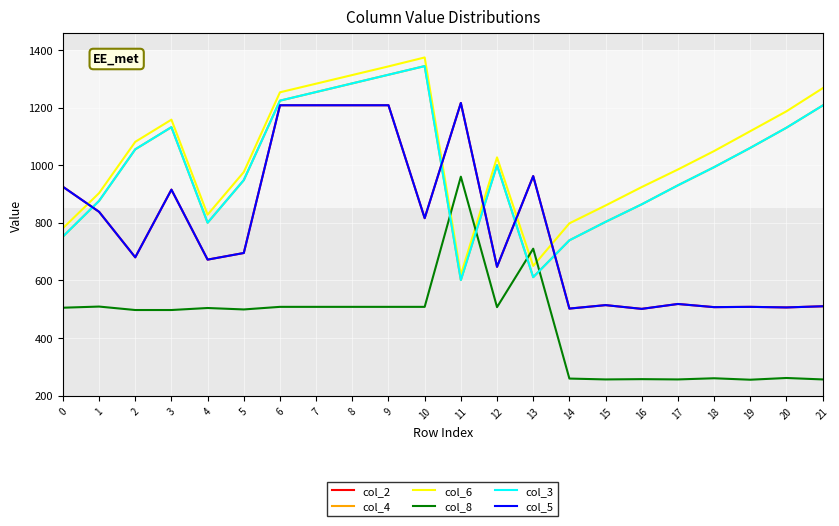

Is this an area chart (filled region under the line)?

No